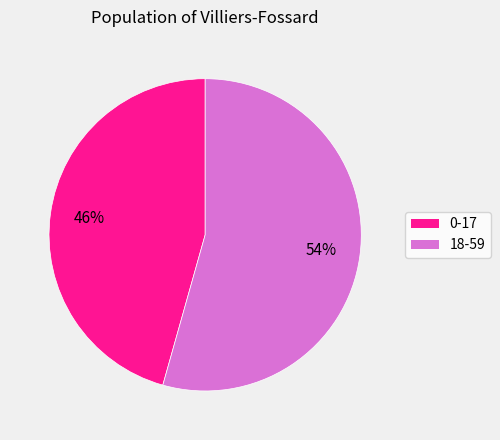

Which has a higher value, 0-17 or 18-59?

18-59